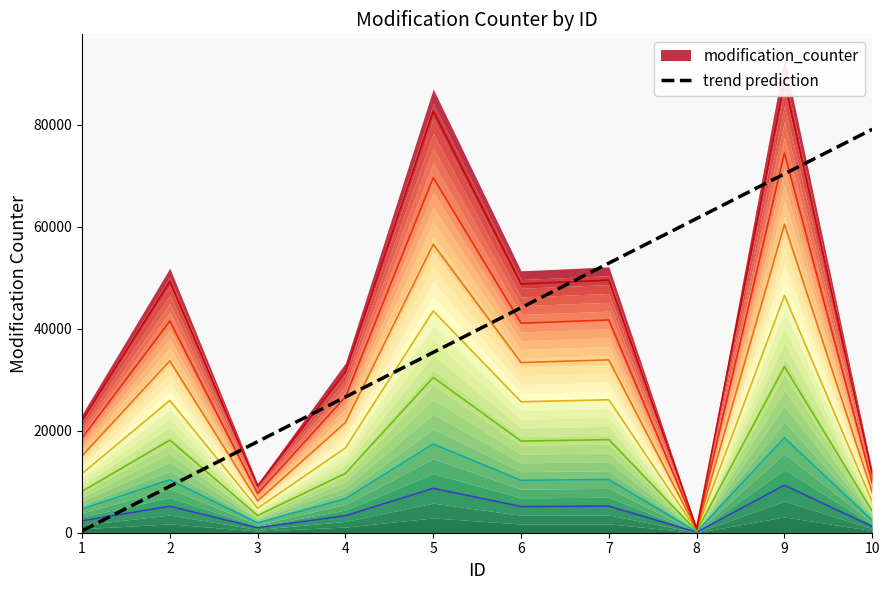

Rank the categories by trend prediction value from highest to lowest.

10, 9, 8, 7, 6, 5, 4, 3, 2, 1